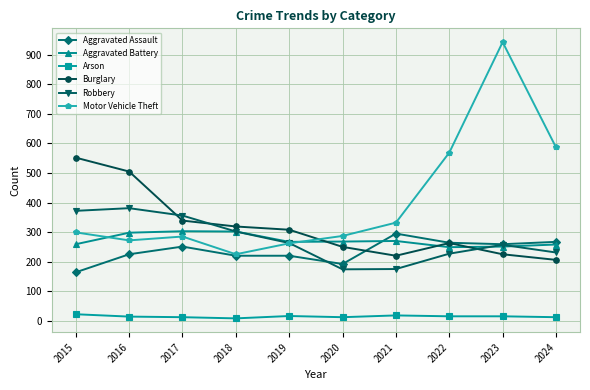

What is the difference between the second highest and second lowest values in the Arson series?

6